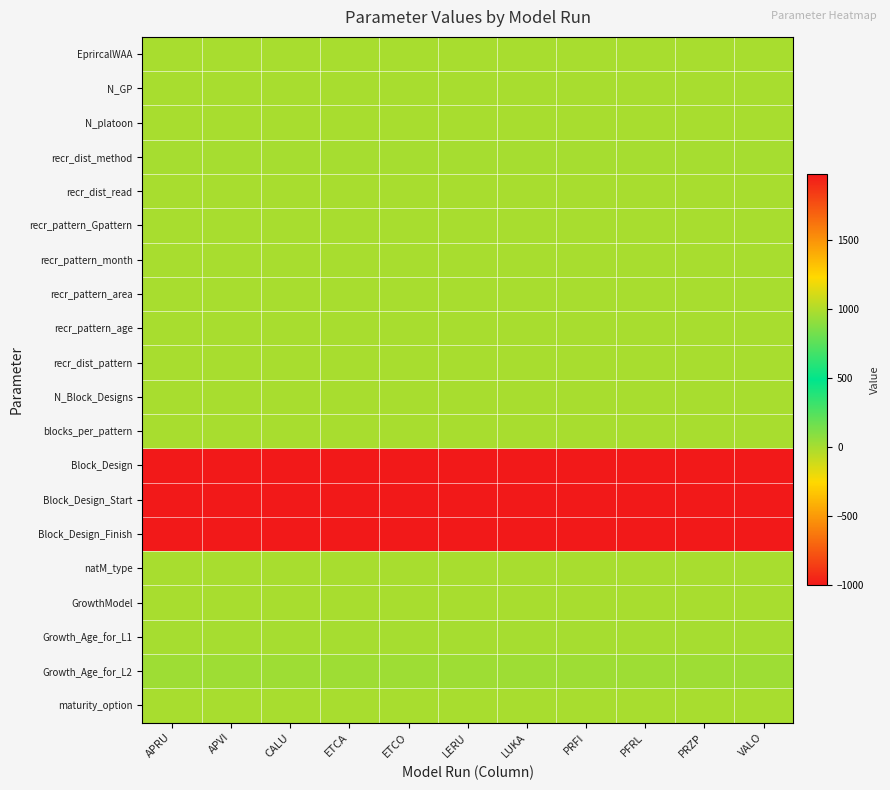

At which category is the sum across all series the highest?

APRU